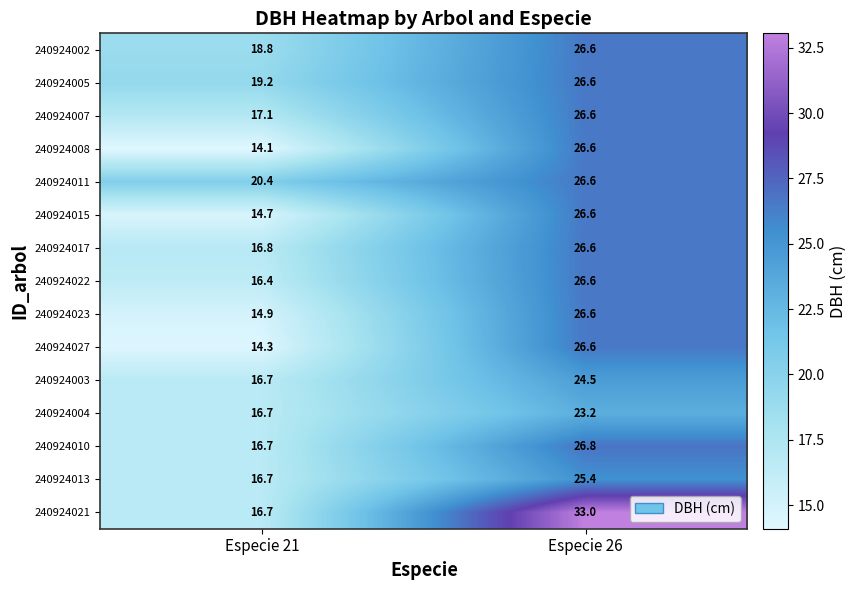

At which label does 240924022 first exceed 26?

Especie 26